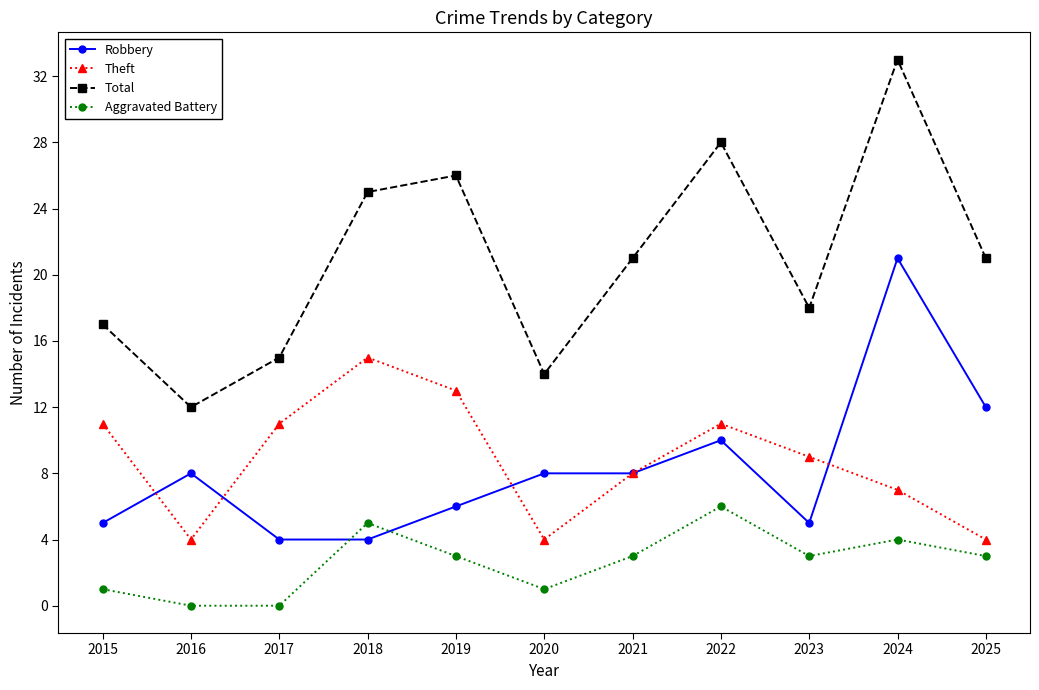

Reading left to right, extract all data points from this chart.

Robbery: 5	8	4	4	6	8	8	10	5	21	12
Theft: 11	4	11	15	13	4	8	11	9	7	4
Total: 17	12	15	25	26	14	21	28	18	33	21
Aggravated Battery: 1	0	0	5	3	1	3	6	3	4	3